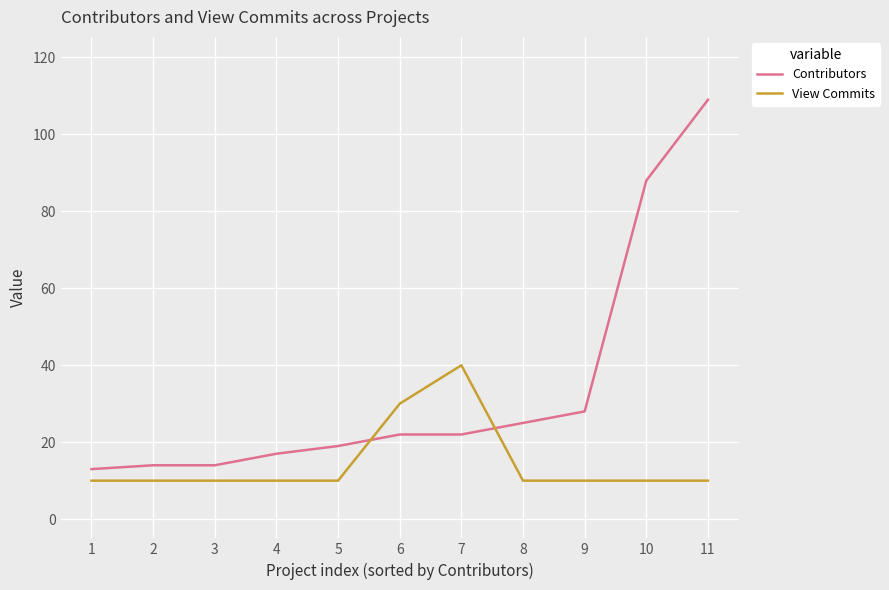

What are all the series names shown in the legend?

Contributors, View Commits